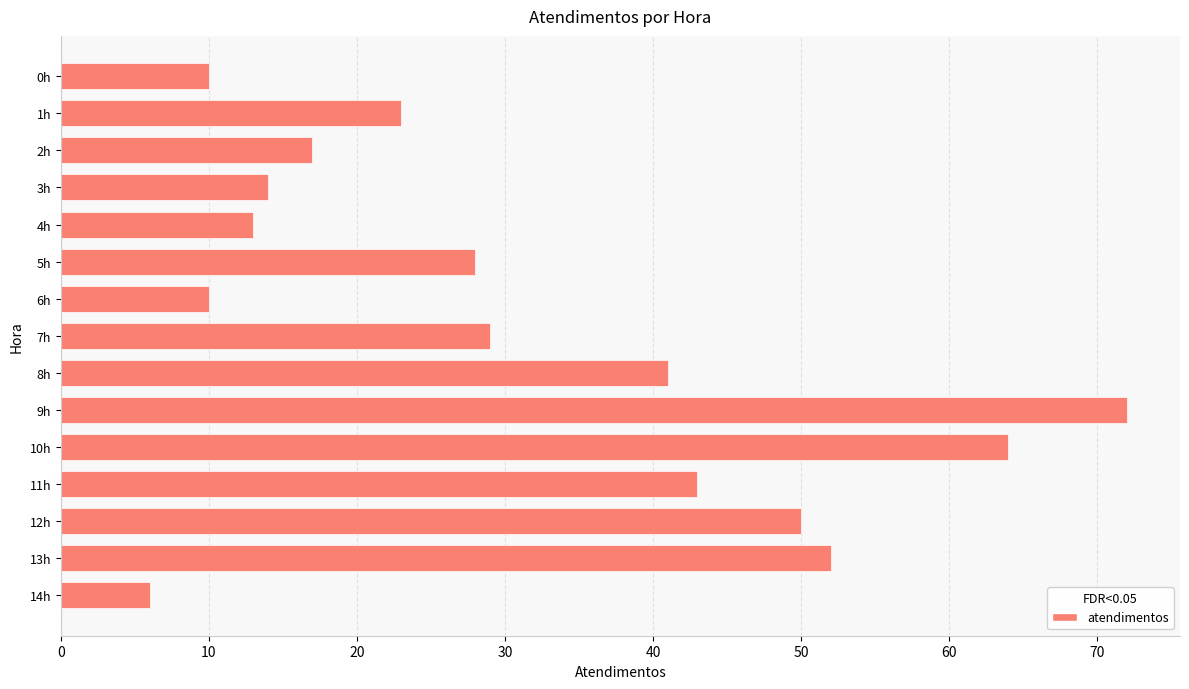

Reading bottom to top, list all the values displayed in this chart.

14h=6	13h=52	12h=50	11h=43	10h=64	9h=72	8h=41	7h=29	6h=10	5h=28	4h=13	3h=14	2h=17	1h=23	0h=10